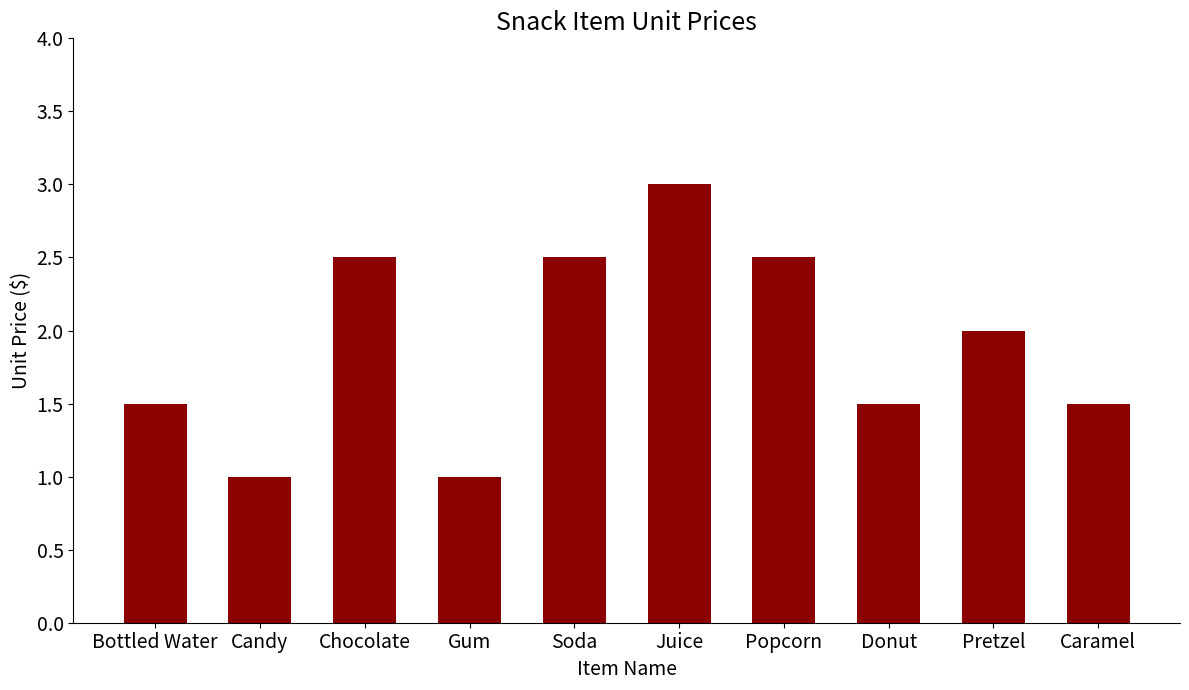

What is the maximum value shown in the chart?

3.0